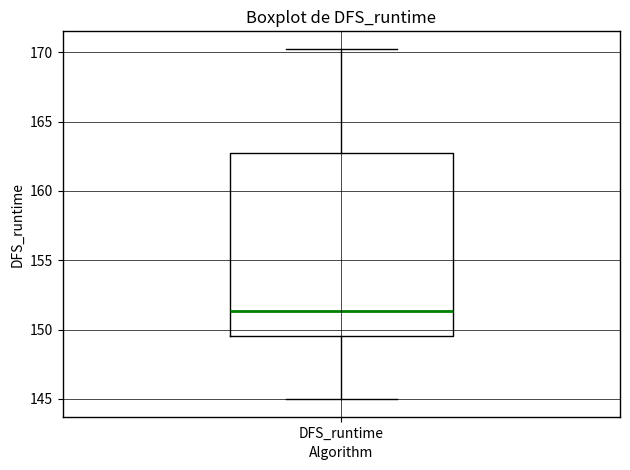

Transcribe this box plot: give where the median line is, the range the box spans, and where the two whiskers end, as read against the y-axis. The values are not printed on the chart, so give them approximately, as read against the axis.

median 151.5, box 149.5 to 162.5, whiskers 145.0 to 170.5